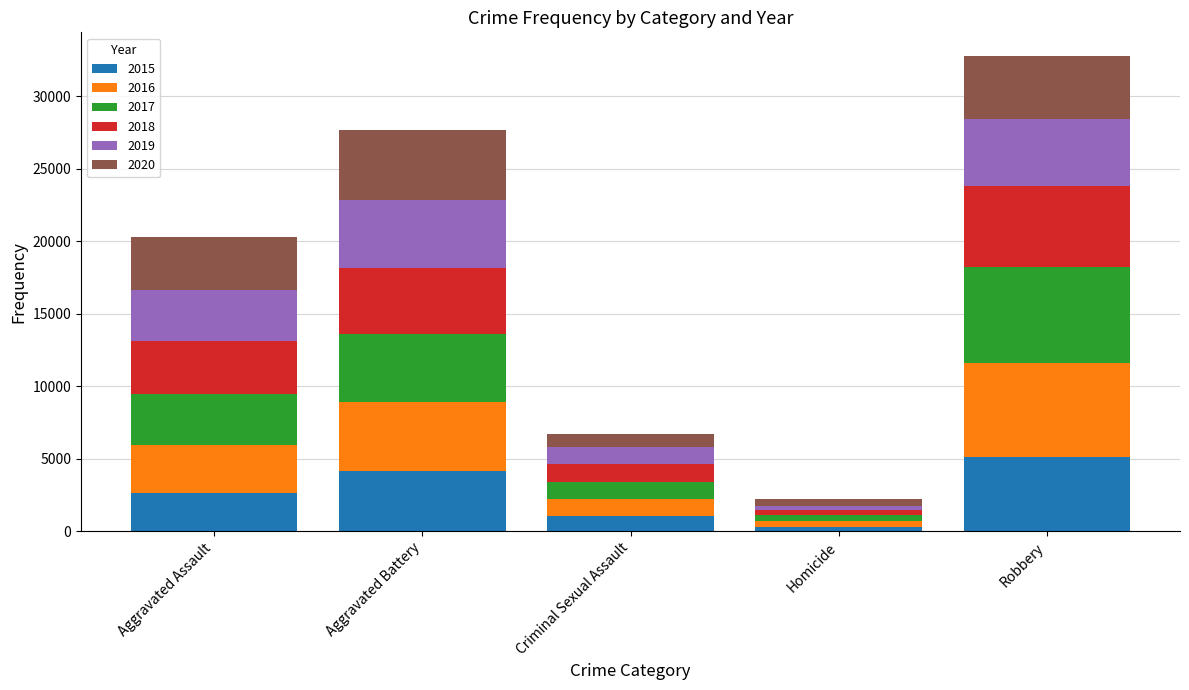

At which category is the sum across all series the highest?

Robbery